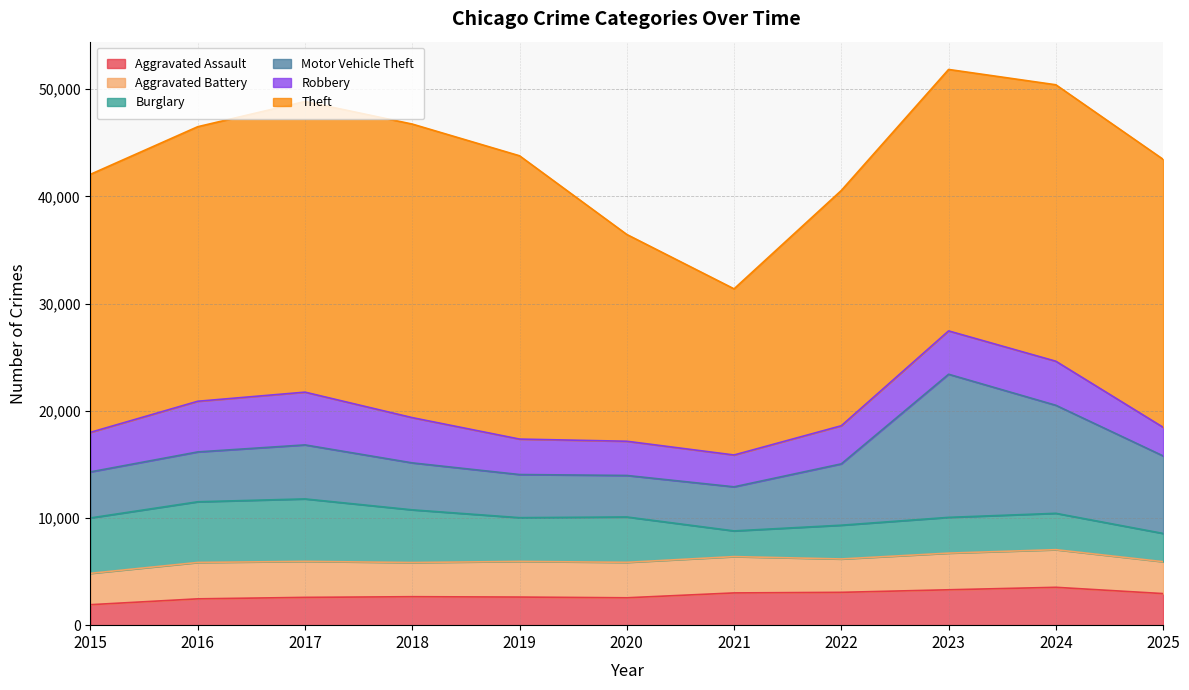

In Aggravated Assault, how many points are higher than both neighbors (excluding endpoints)?

2